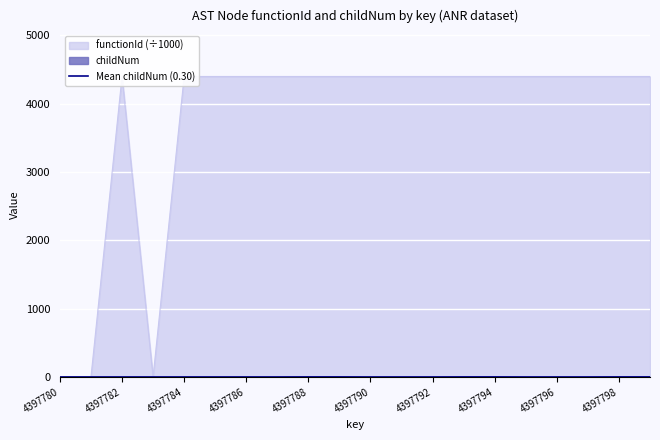

What is the difference between the maximum and minimum values in the functionId series?

4397.8